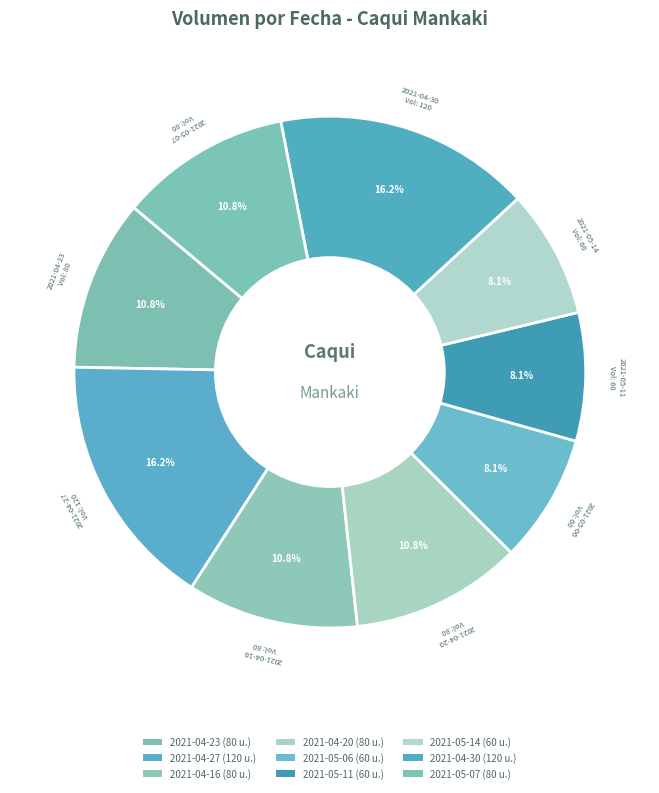

Count the number of slices in the pie.

9